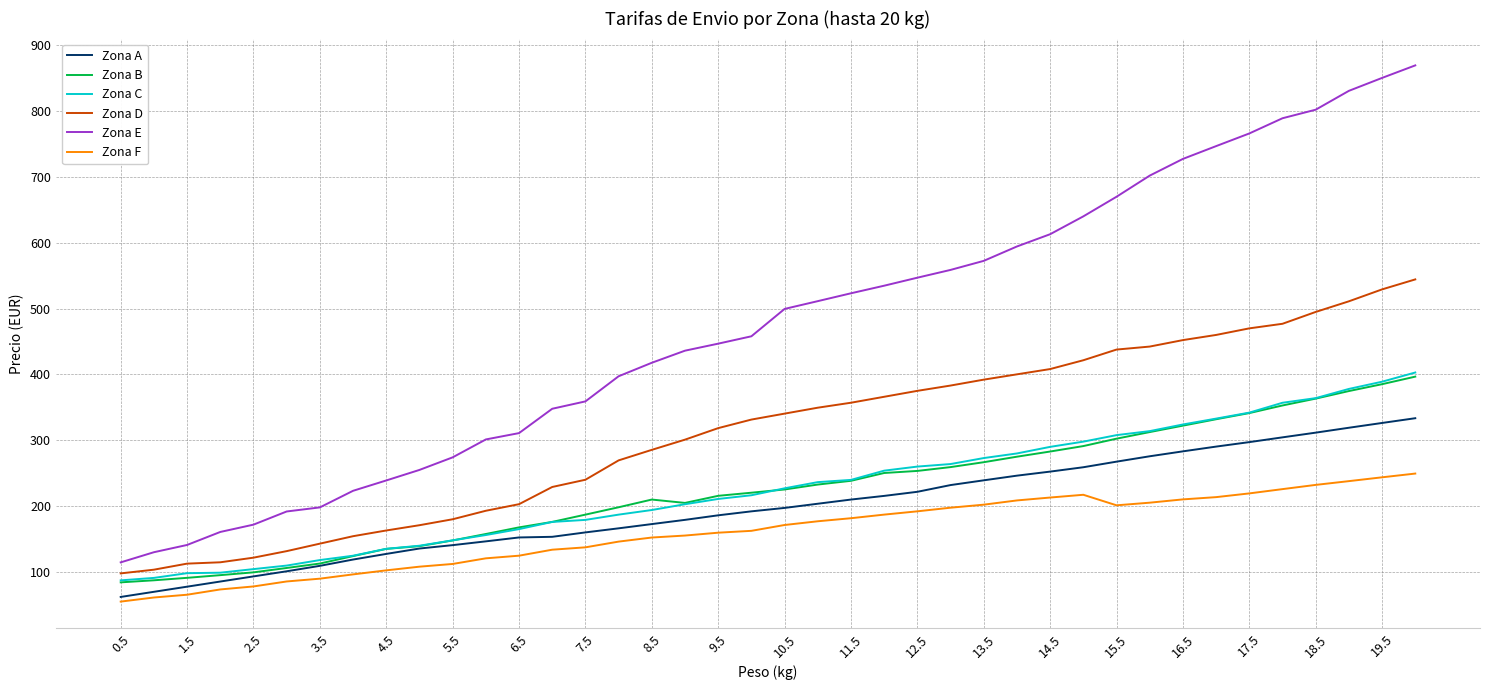

Which series has the widest spread of values?

Zona E